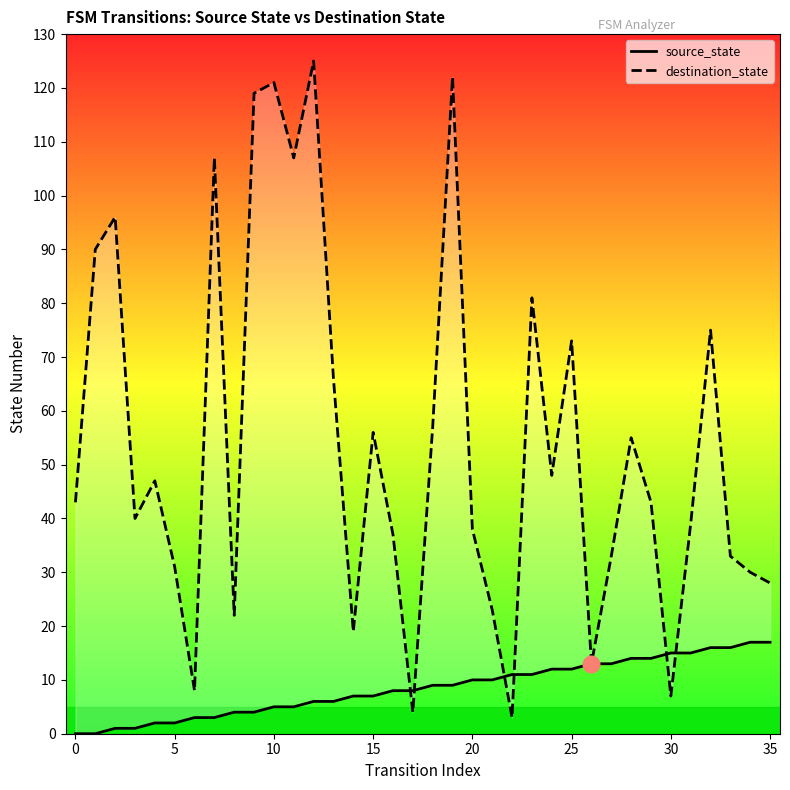

How many times do destination_state and source_state cross each other?

6